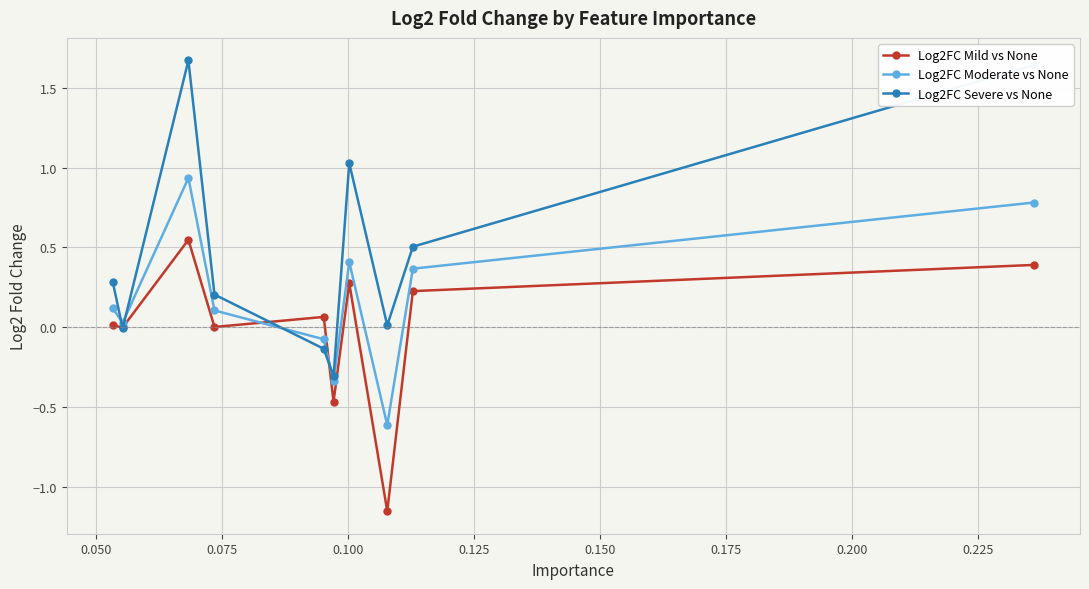

How many interior local valleys does the Log2FC Moderate vs None series have?

3